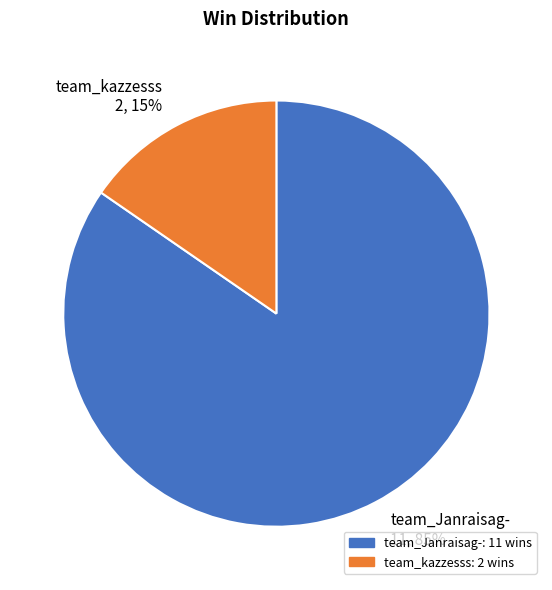

To the nearest percent, what portion does team_kazzesss represent?

15%